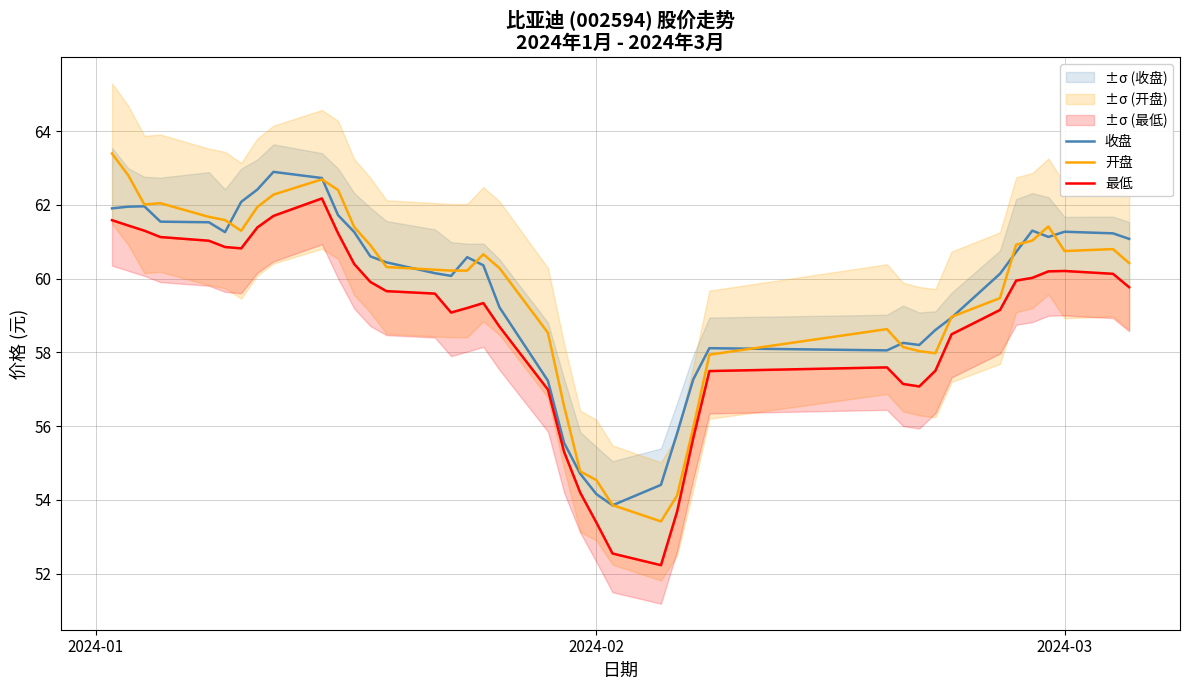

List the series in order of their peak value, highest first.

开盘, 收盘, 最低